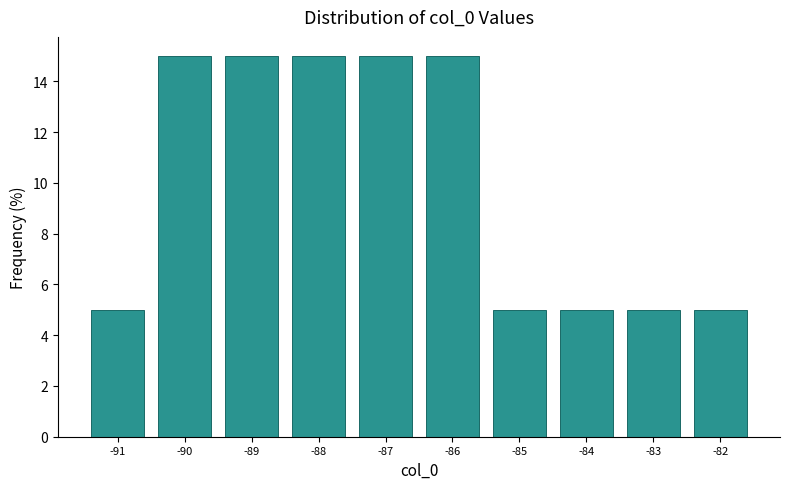

Reading left to right, transcribe this chart: for each bar, give the range it covers on the x-axis and its height. The values are not printed on the chart, so give them approximately, as read against the axis.

-91.5 to -90.5: 5
-90.5 to -89.5: 15
-89.5 to -88.5: 15
-88.5 to -87.5: 15
-87.5 to -86.5: 15
-86.5 to -85.5: 15
-85.5 to -84.5: 5
-84.5 to -83.5: 5
-83.5 to -82.5: 5
-82.5 to -81.5: 5